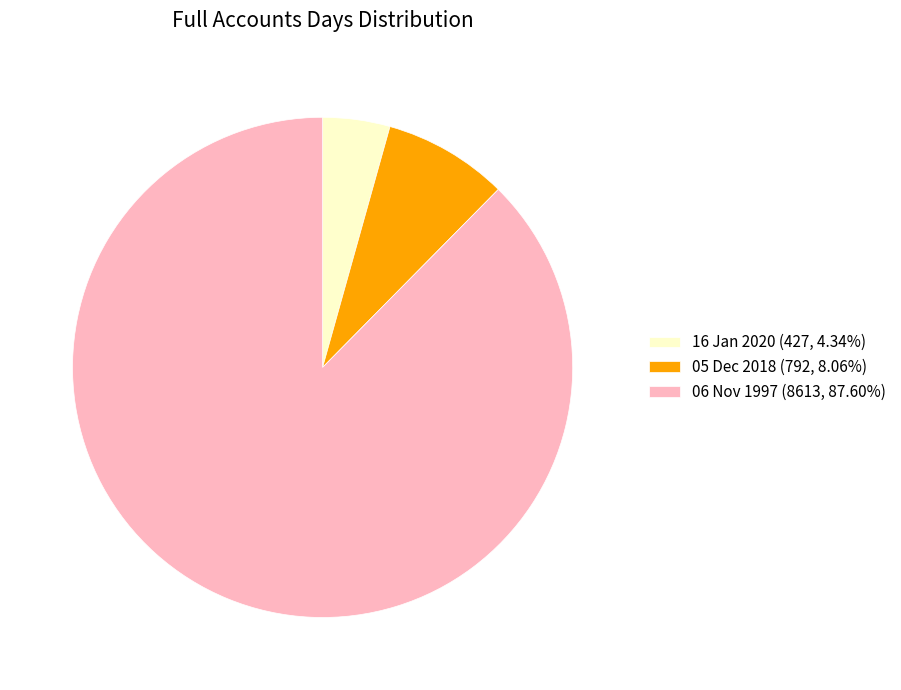

How many segments does this pie chart have?

3